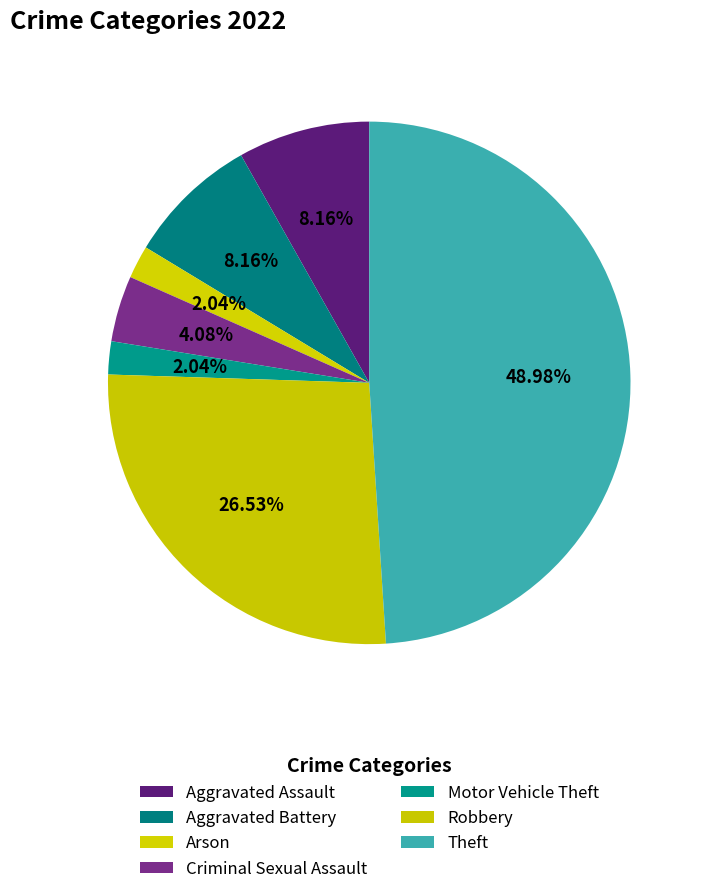

To the nearest percent, what percentage of the pie is Robbery?

27%